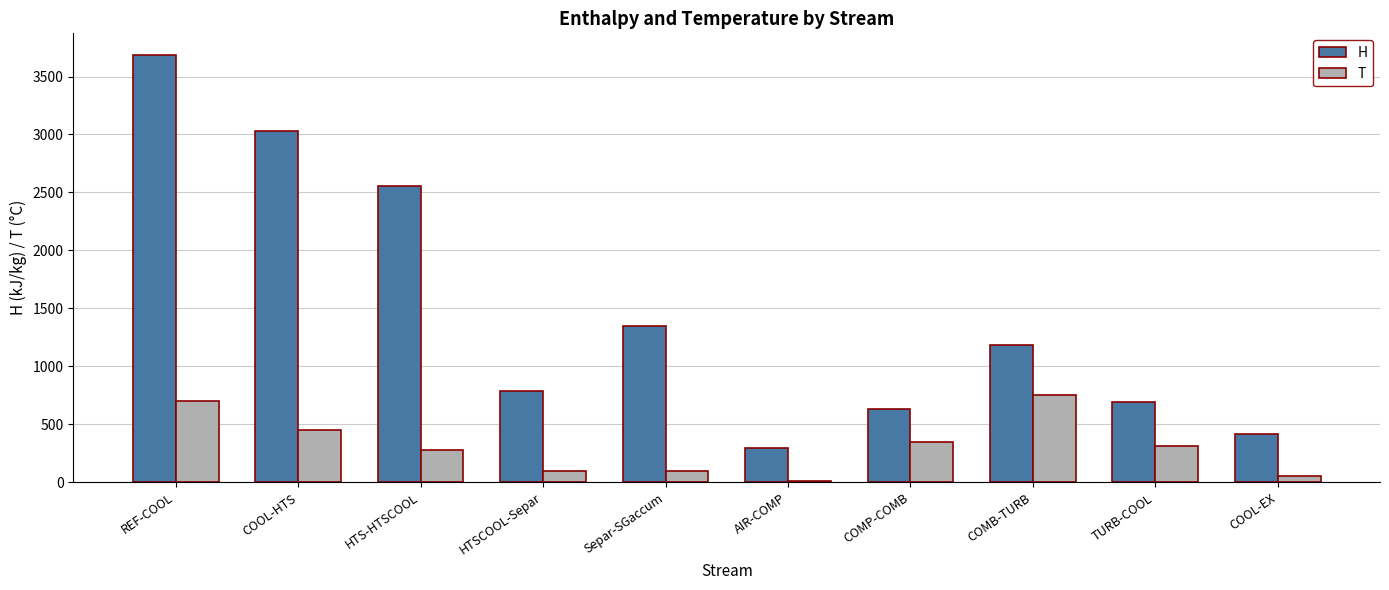

At which label does T first exceed 315?

REF-COOL